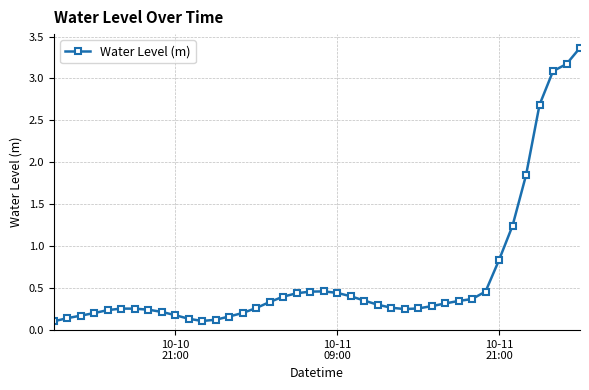

What is the maximum value shown in the chart?

3.4